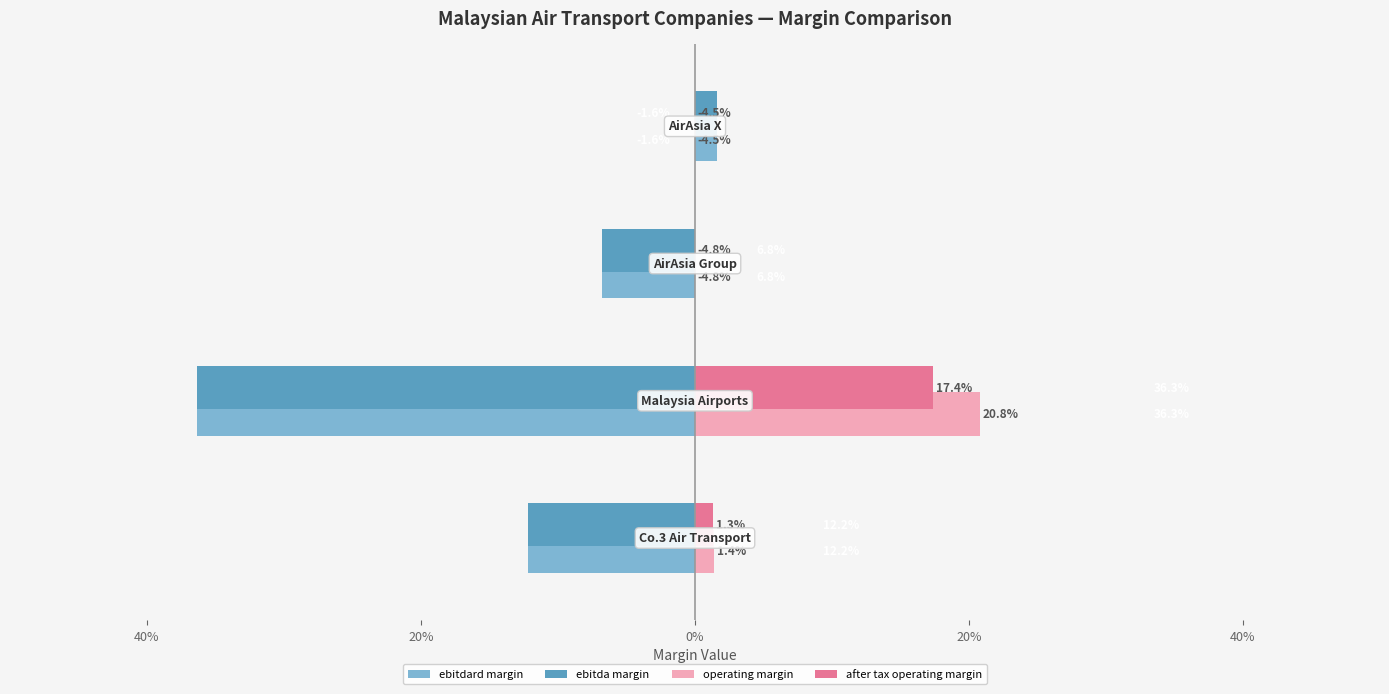

What are all the series names shown in the legend?

ebitdard margin, ebitda margin, operating margin, after tax operating margin